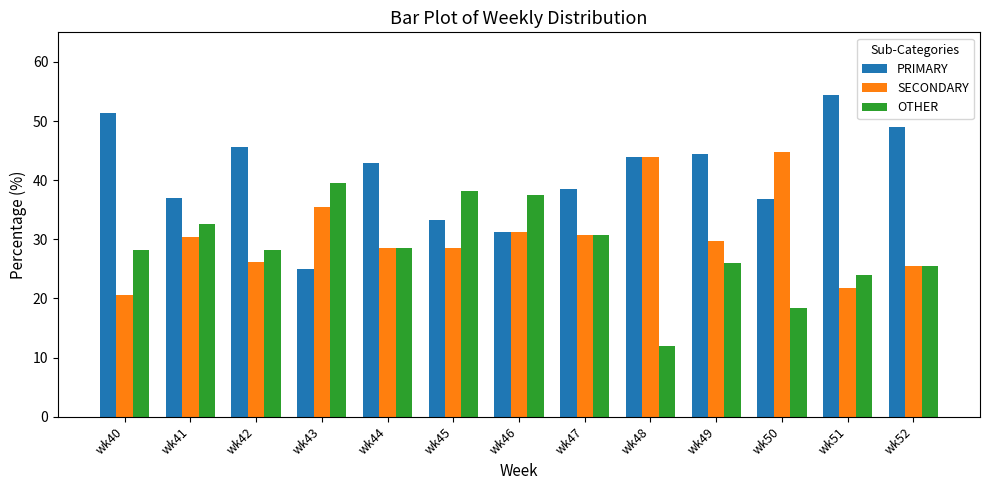

Which series changed the most between wk40 and wk43?

PRIMARY